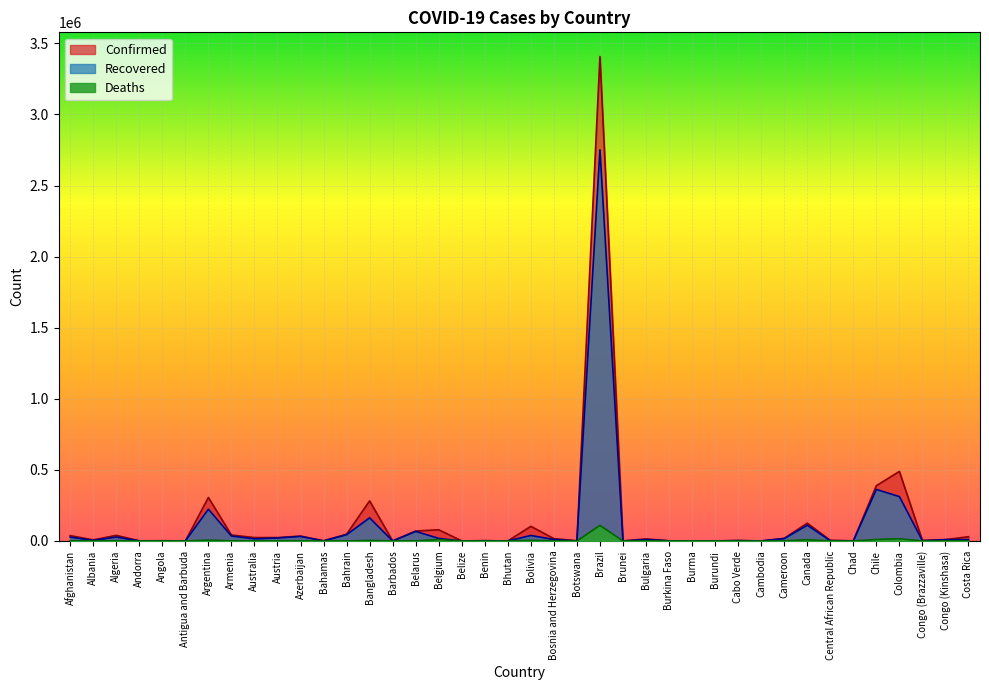

Count the number of data series in this chart.

3